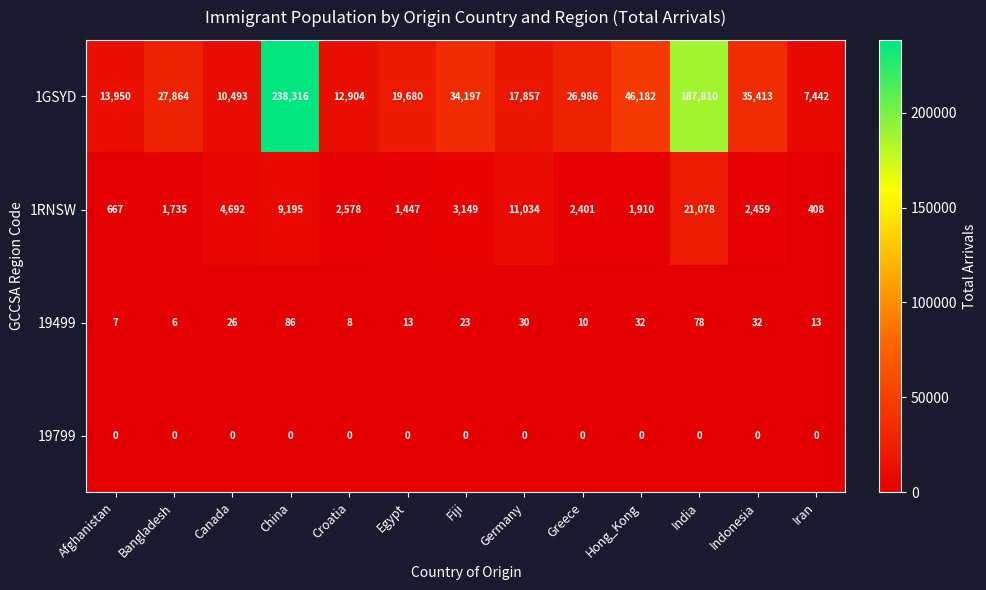

How many values in the 1GSYD series are below 26986?

6